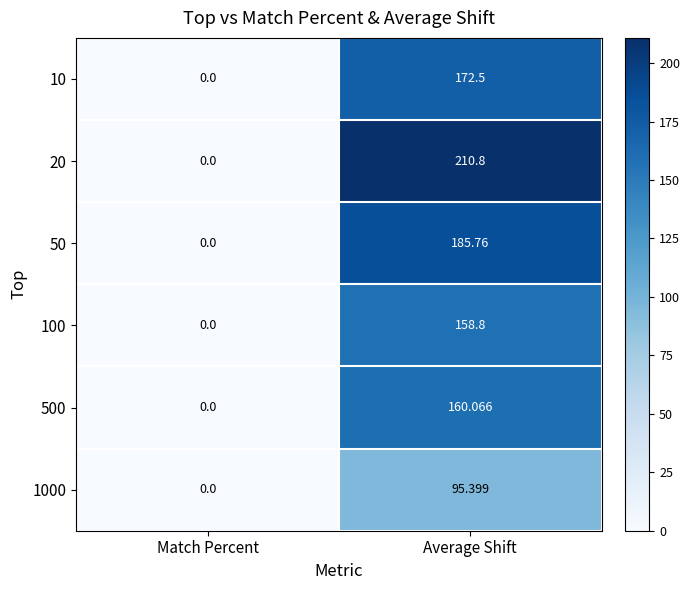

Which category has the highest value across all series?

Average Shift